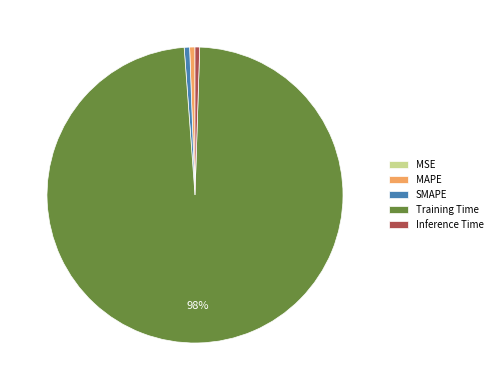

Which category has the biggest portion of the pie?

Training Time